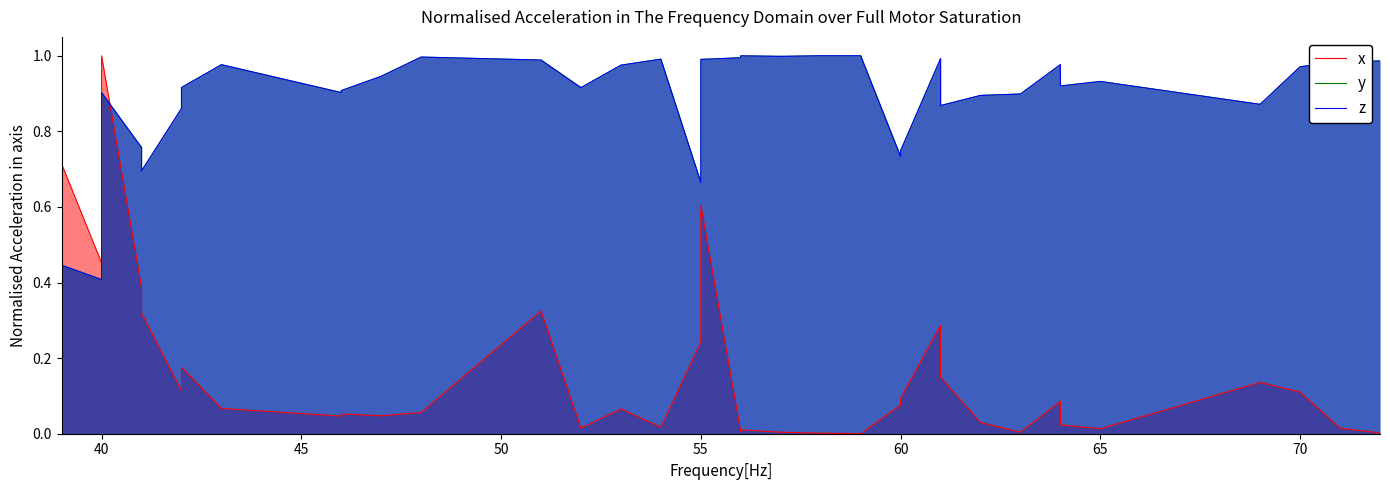

Which series ends up on top after the final intersection of z and x?

z